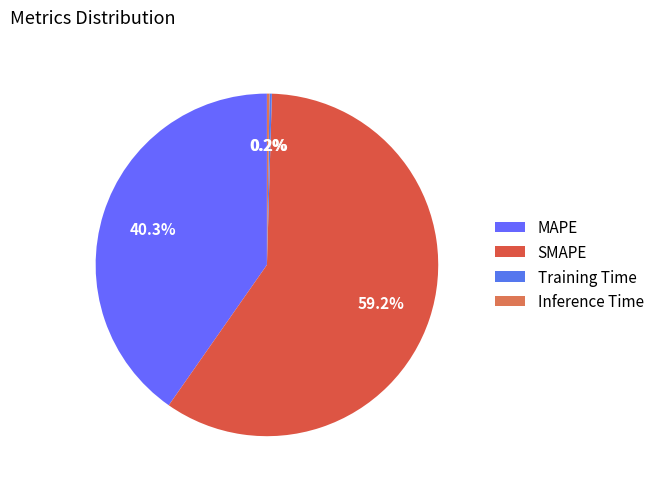

Rank the categories by value from lowest to highest.

Training Time, Inference Time, MAPE, SMAPE